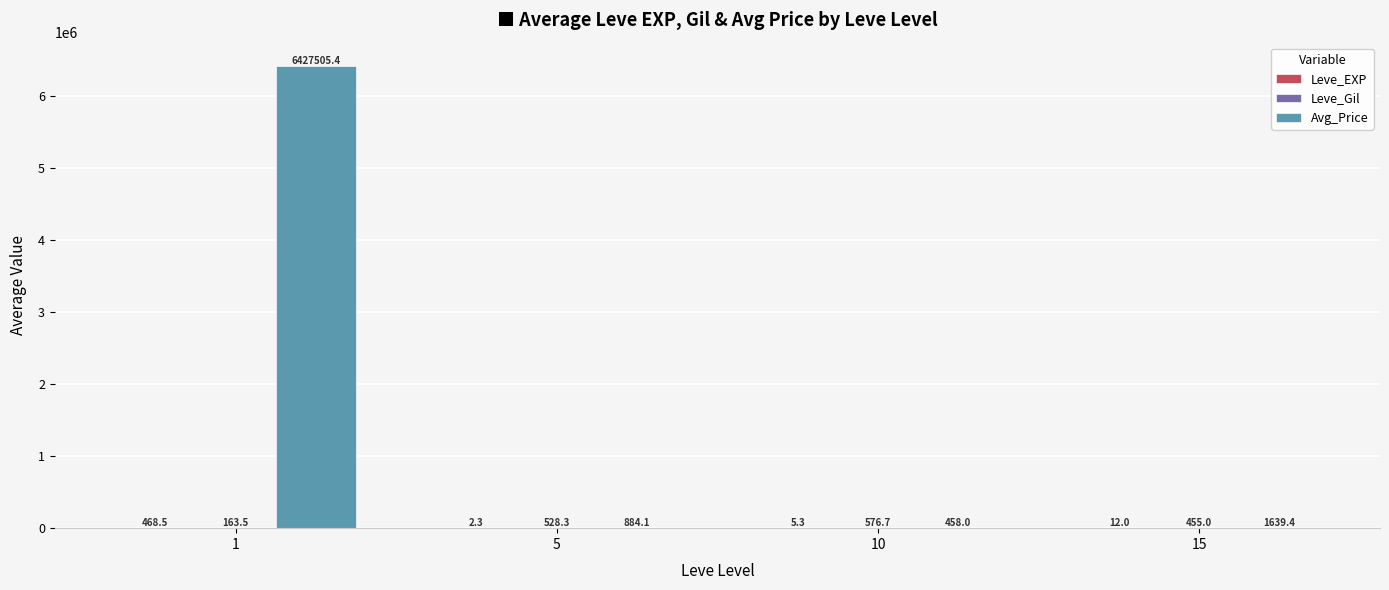

True or false: Avg_Price has a value of 6427505.4 at 1.

True